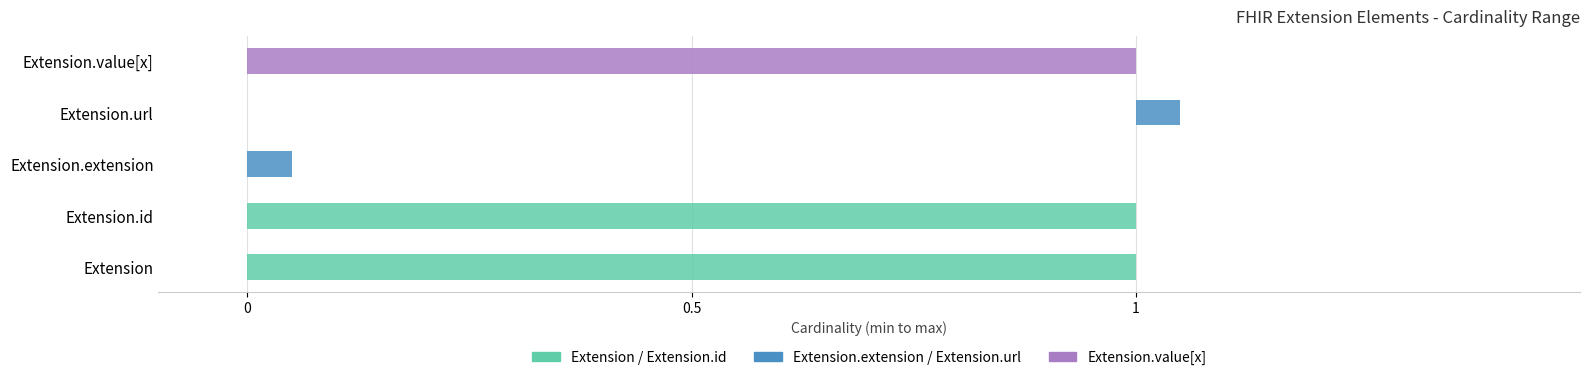

Reading left to right, list all the values displayed in this chart.

min: 0	0	0	1	0
max_val: 1	1	0	1	1